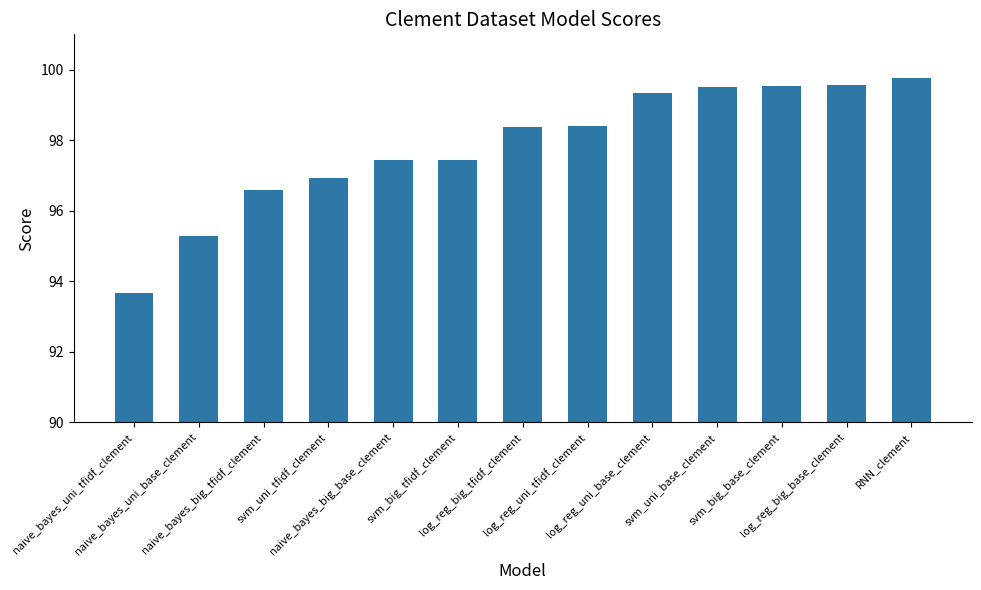

What is the average value?

97.8